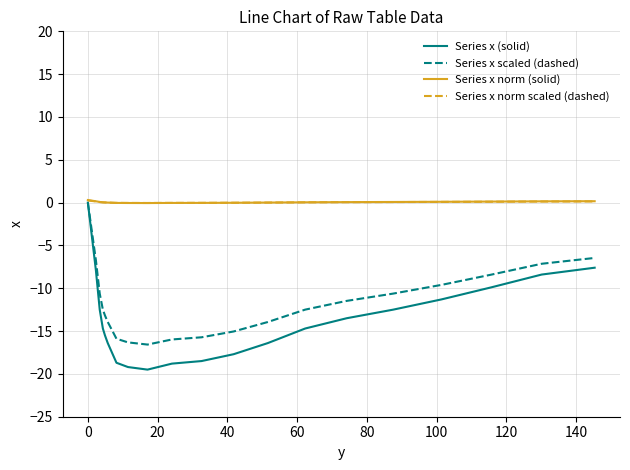

Which series has the widest spread of values?

Series x (solid)